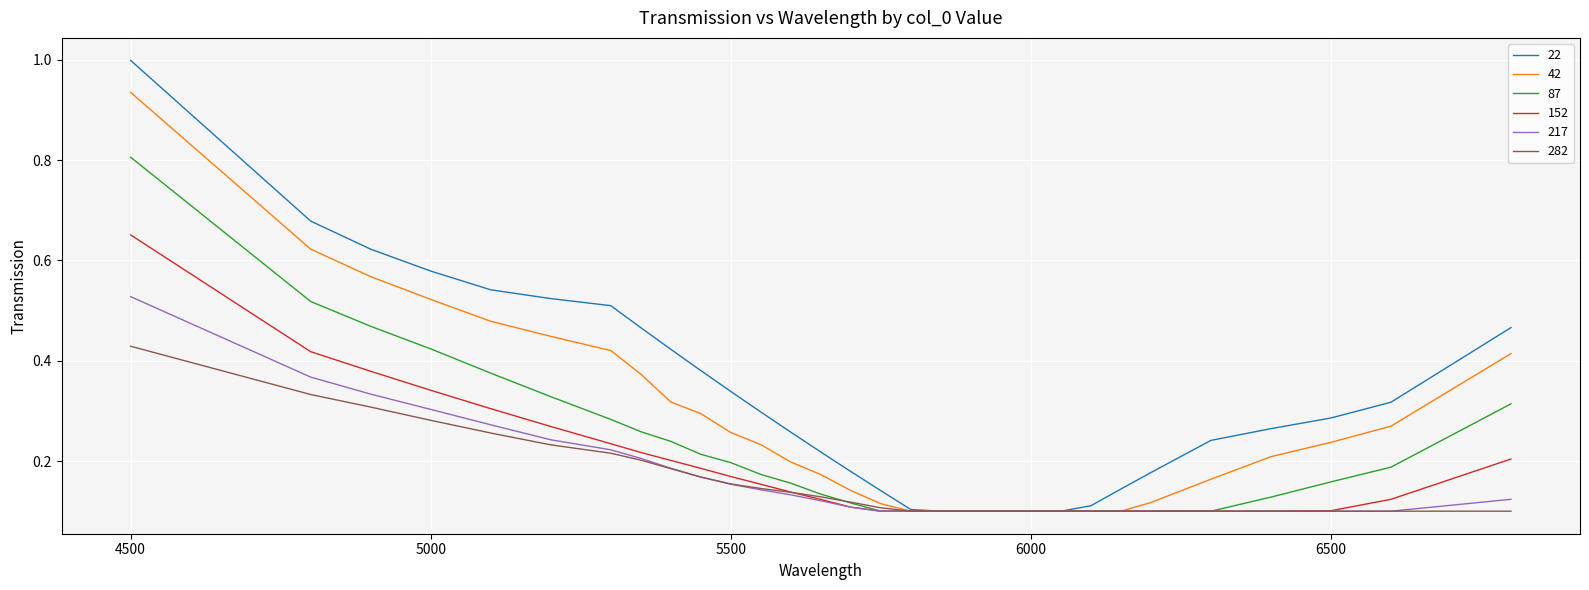

List the series in order of their peak value, lowest first.

282, 217, 152, 87, 42, 22